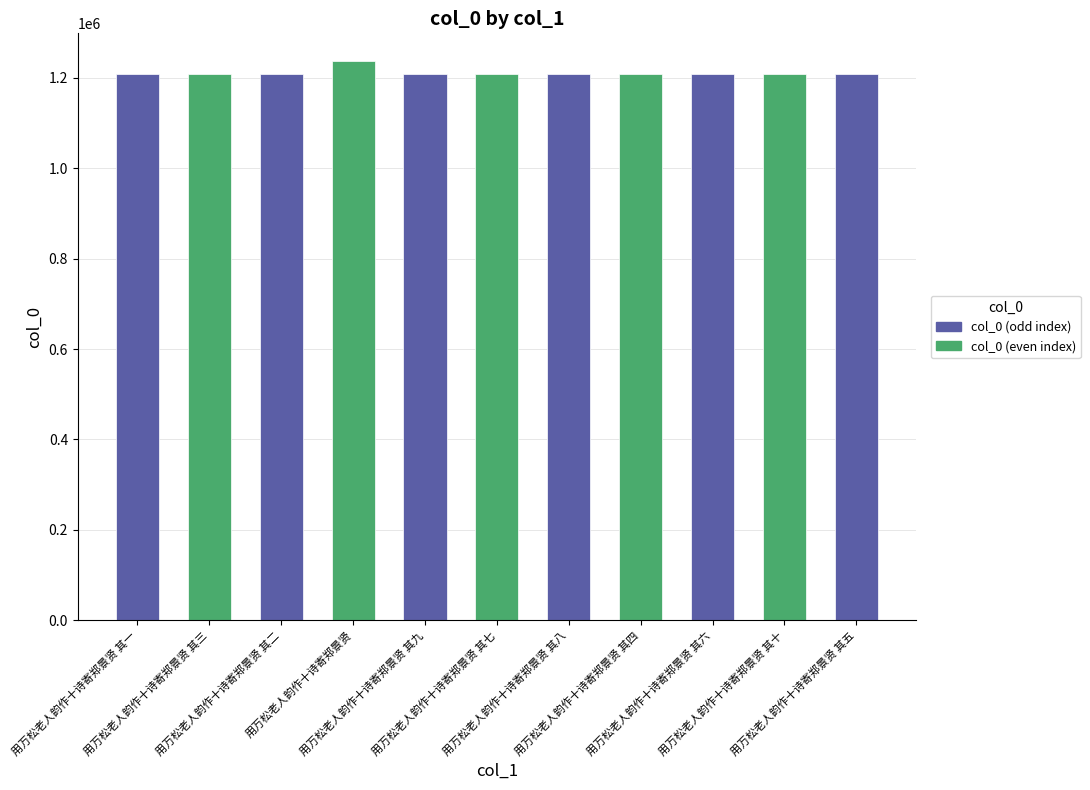

What is the approximate value at 用万松老人韵作十诗寄郑景贤 其十, to the nearest 100?

1209400